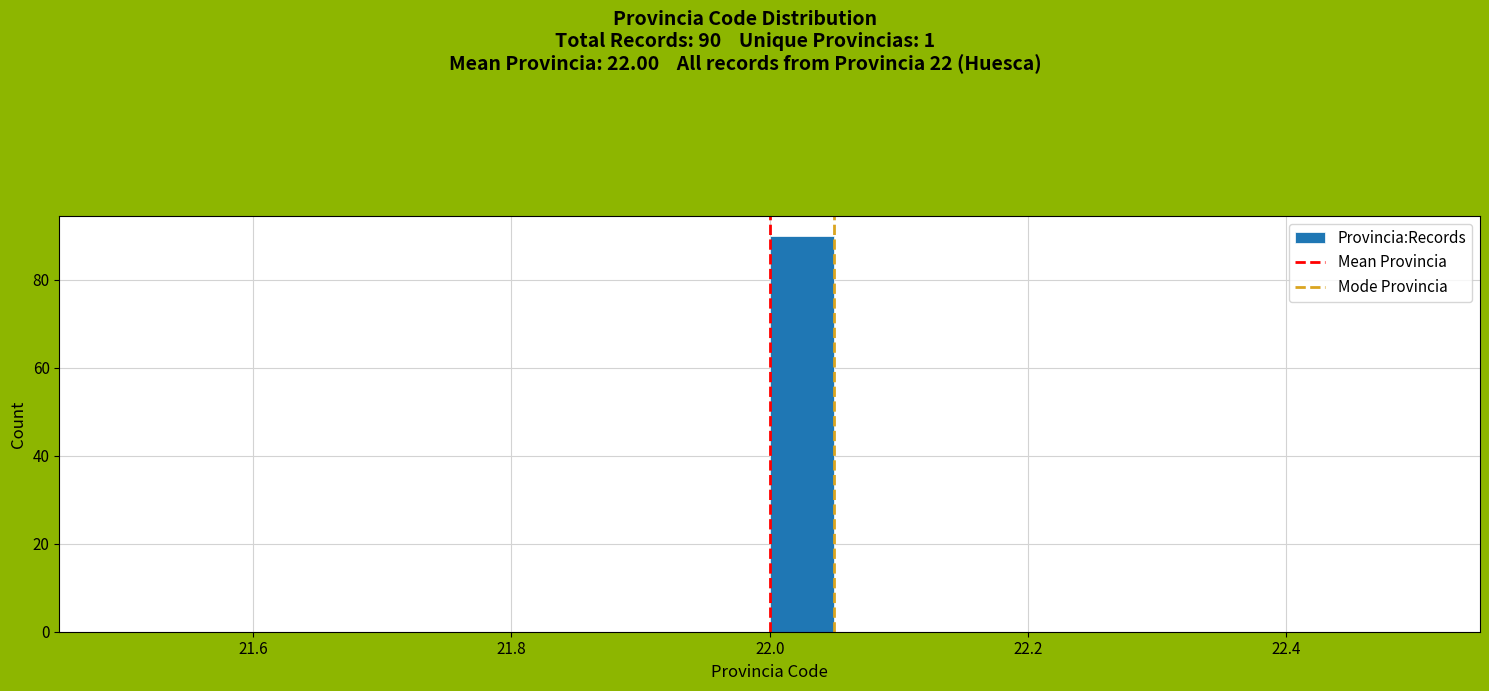

Around what value on the x-axis is the tallest bar? Give the approximate position of its centre, as read against the axis.

22.02